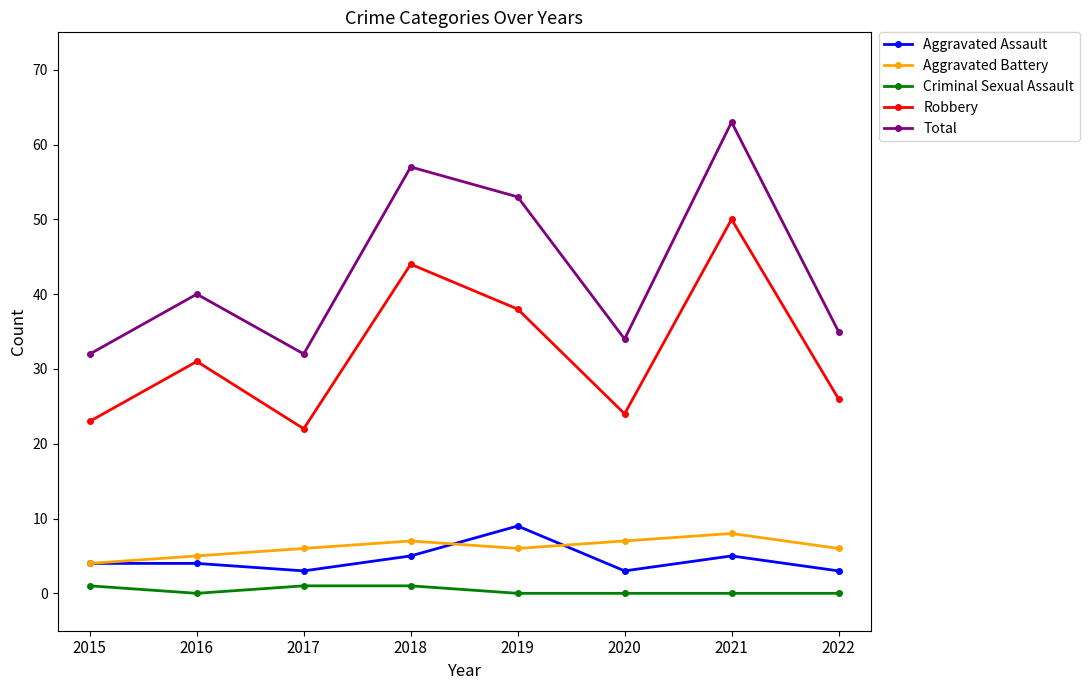

Count the number of categories in the chart.

8